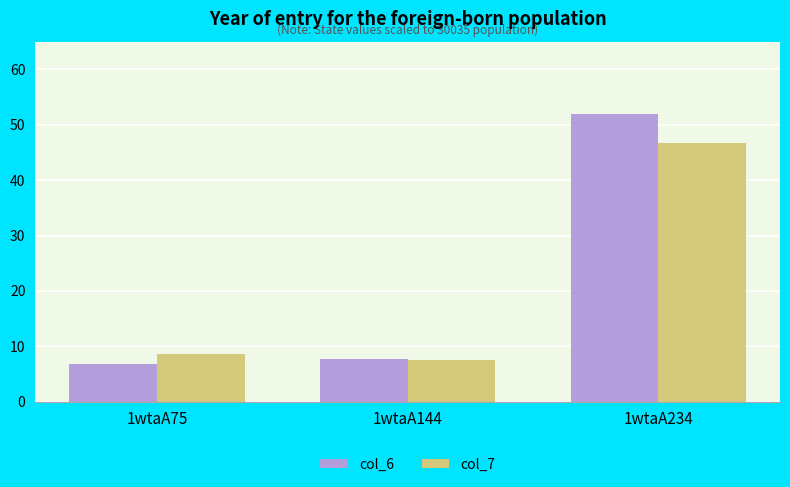

How many bars are there in total?

6